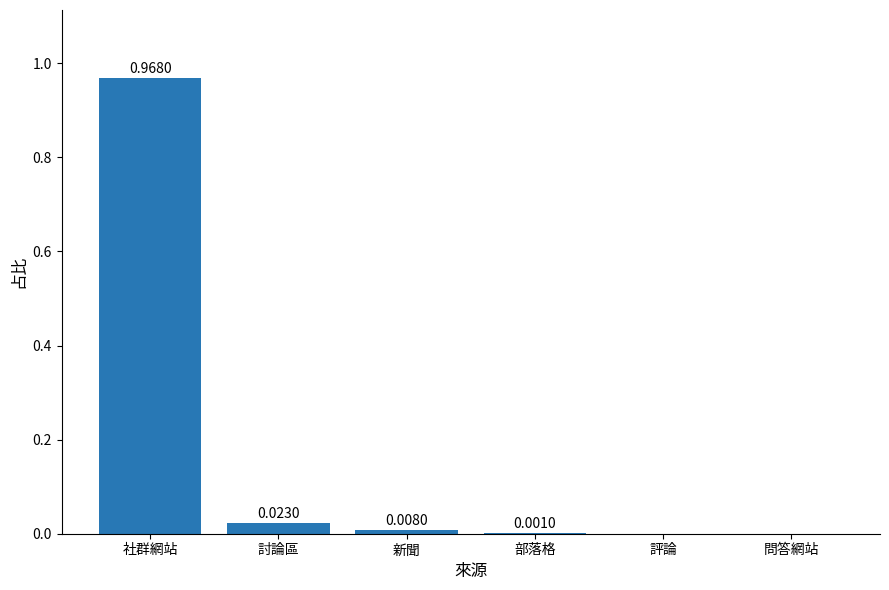

Which category has the highest value across all series?

社群網站